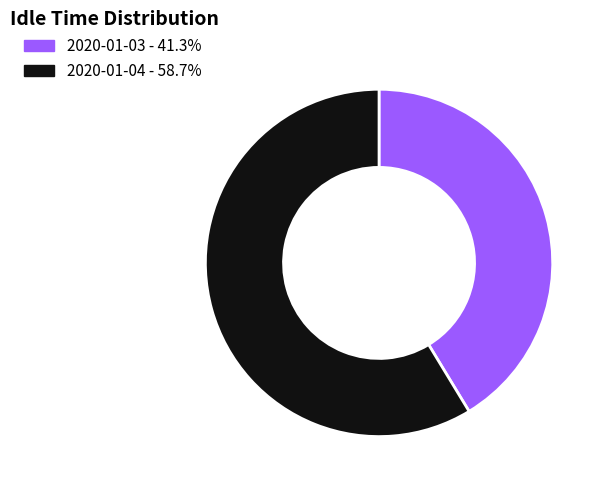

Is 2020-01-03 the majority of the pie?

No